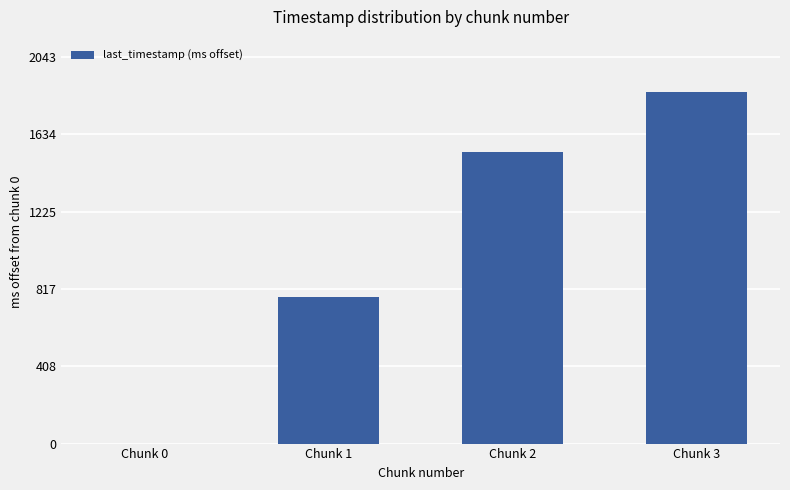

Between Chunk 2 and Chunk 3, which is larger?

Chunk 3